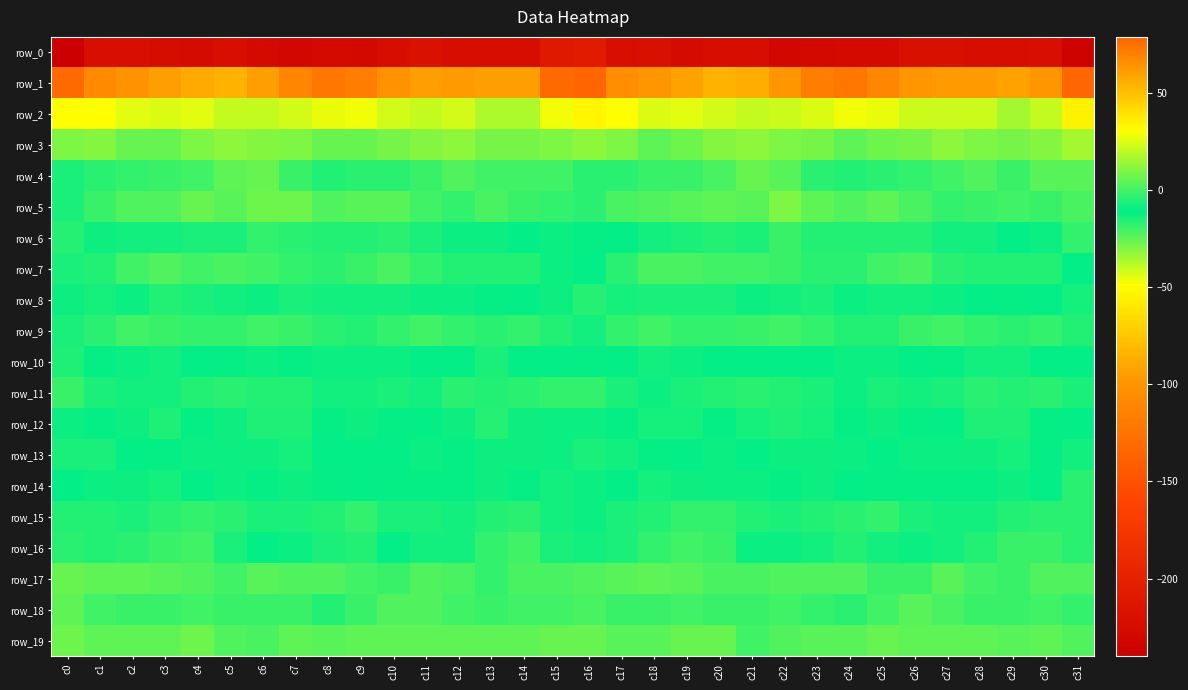

Which series has the largest range (max minus min)?

row_0